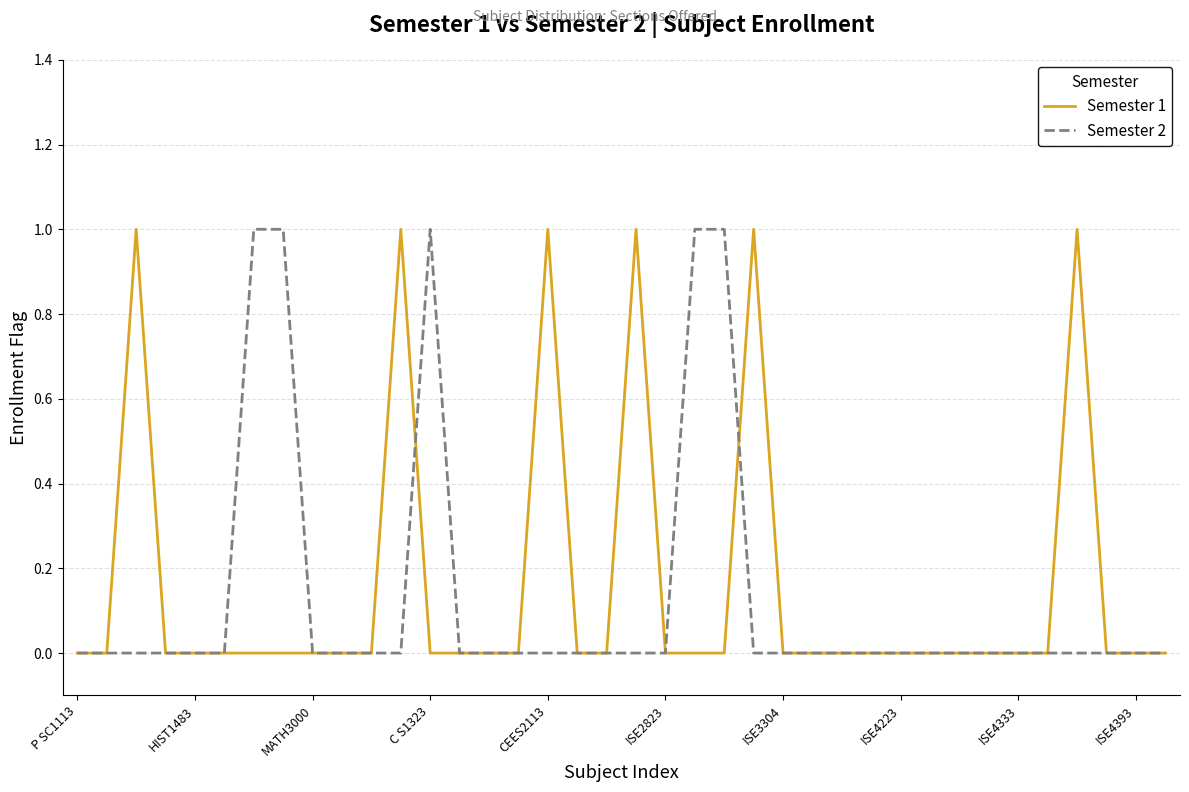

The Semester 2 series shows 0 at ISE4223. True or false?

True